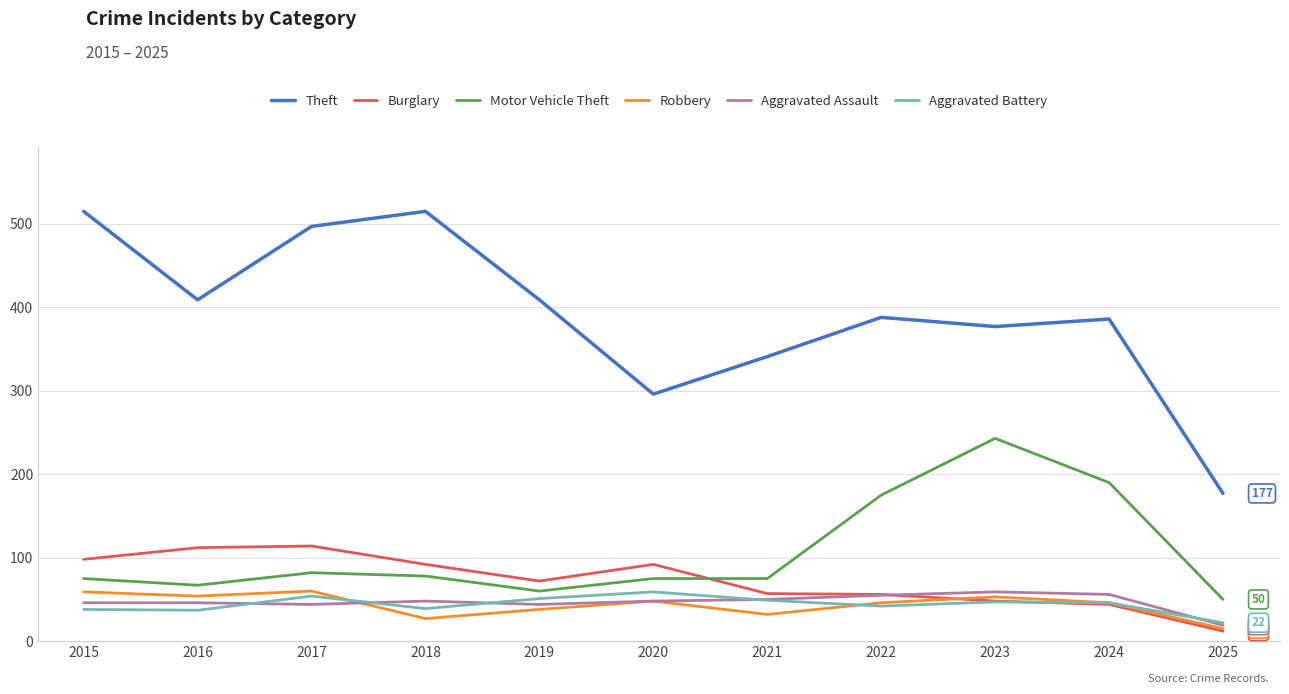

In Aggravated Battery, how many points are higher than both neighbors (excluding endpoints)?

3